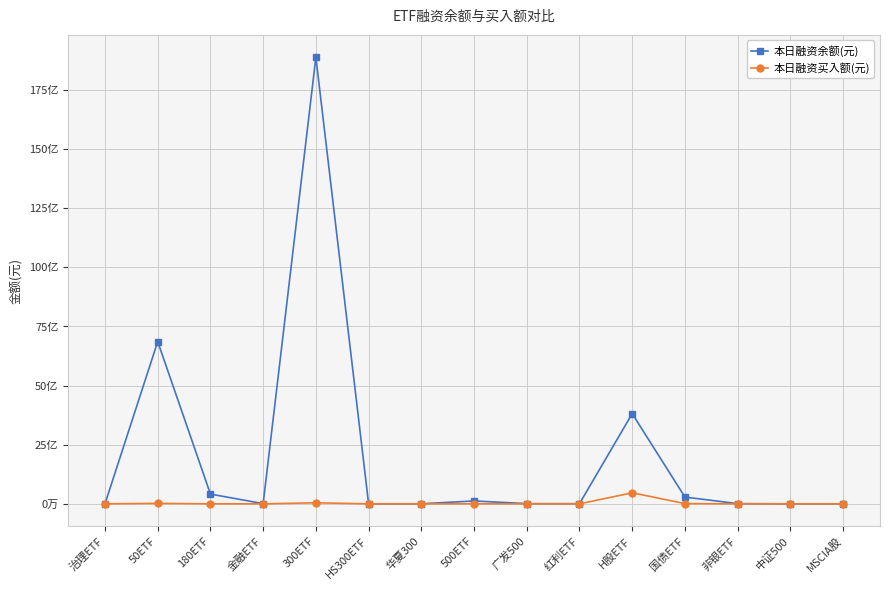

Does the chart have visible grid lines?

Yes